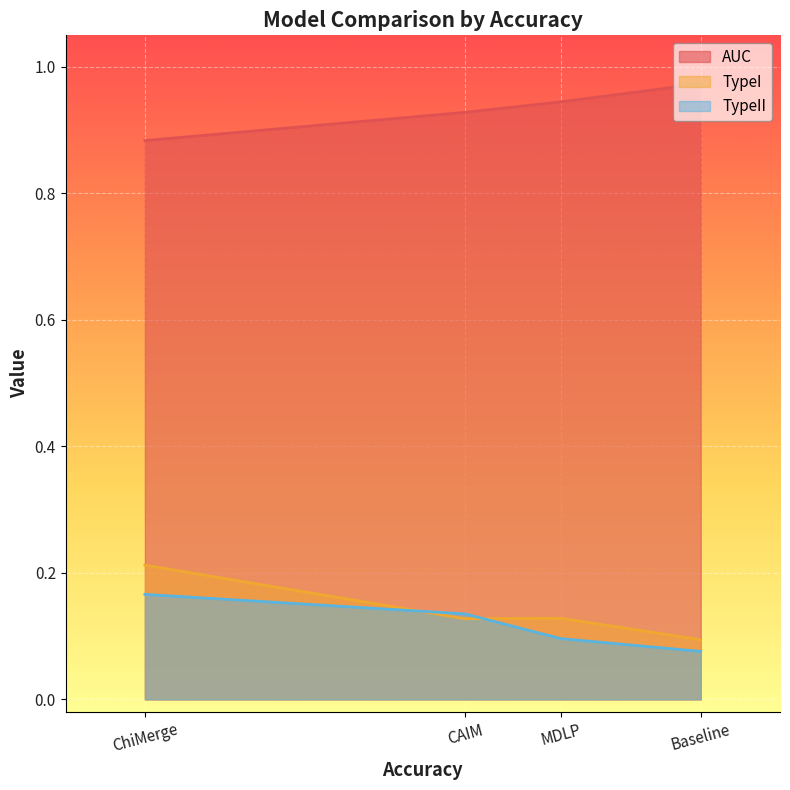

How many series are shown in this chart?

3